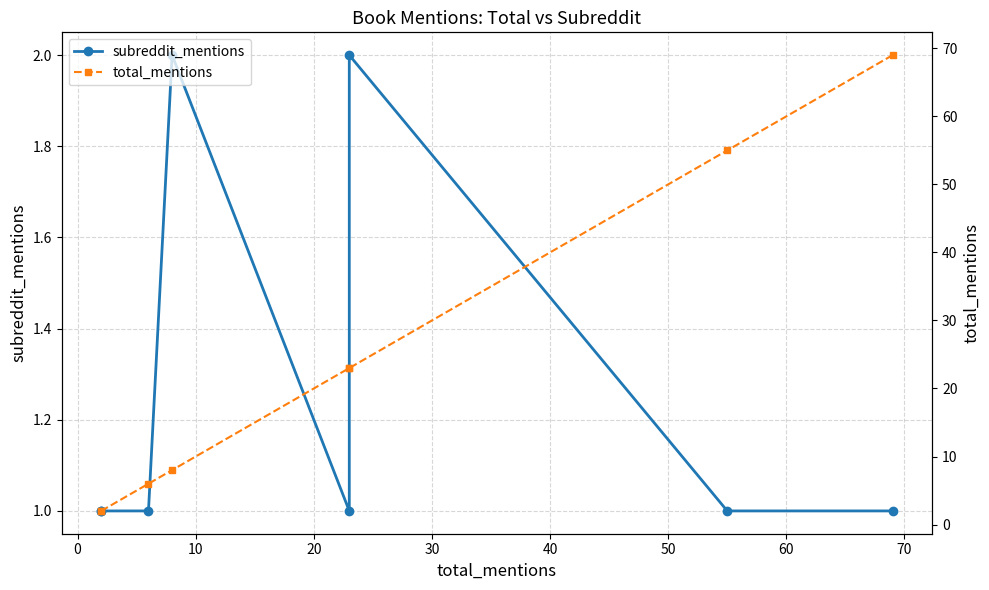

True or false: total_mentions and subreddit_mentions cross at least once.

False